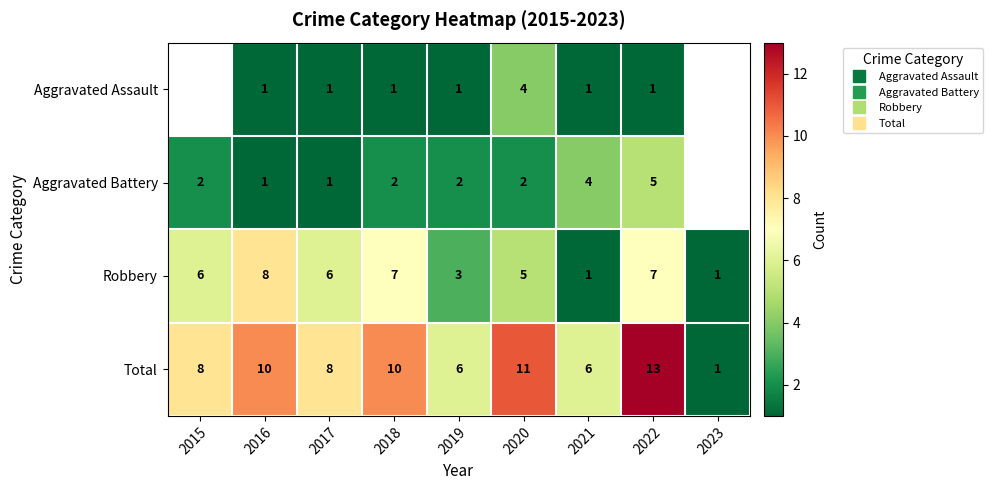

Read the Aggravated Battery value at 2016.

1.0